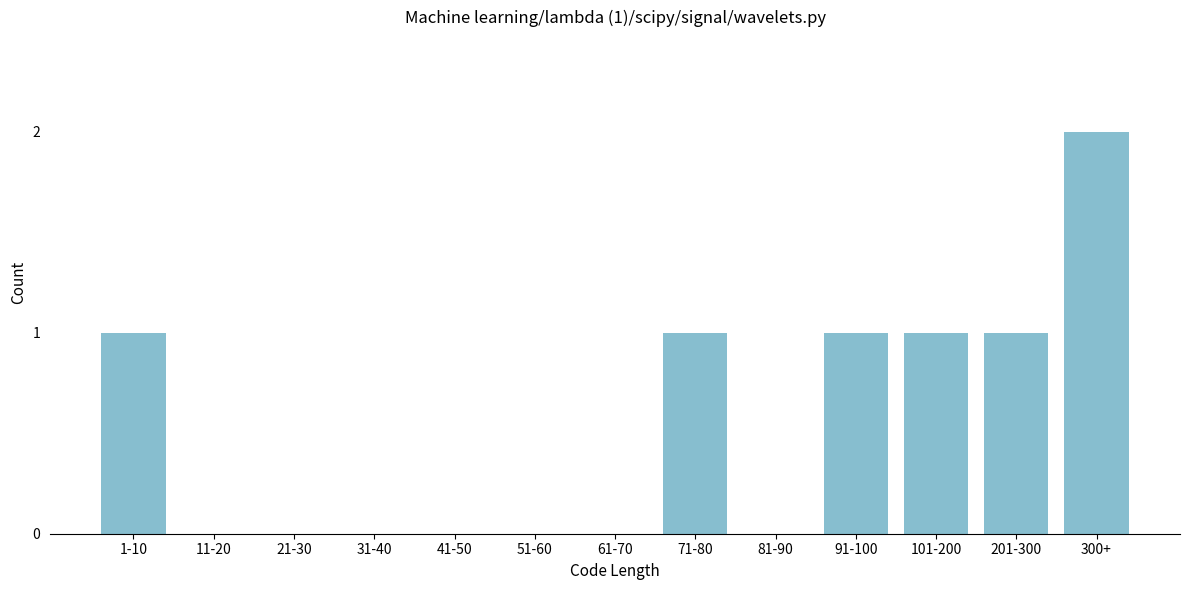

Reading left to right, what are all the values shown in this chart?

1-10=1	11-20=0	21-30=0	31-40=0	41-50=0	51-60=0	61-70=0	71-80=1	81-90=0	91-100=1	101-200=1	201-300=1	300+=2